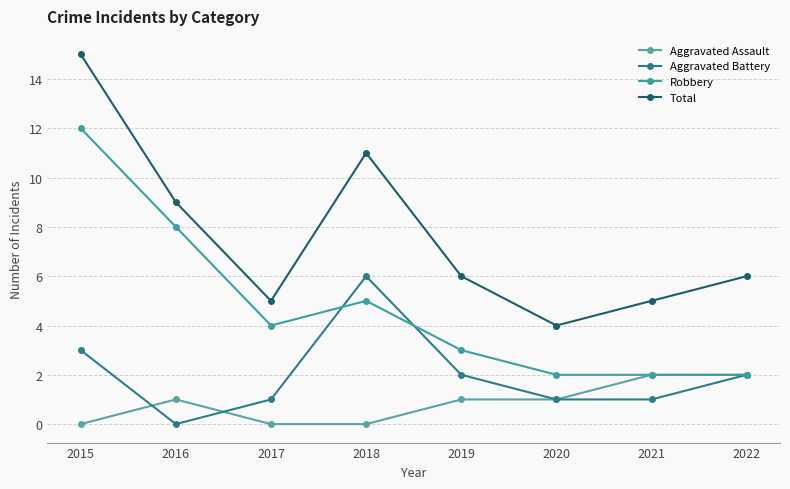

Which category has the lowest value across all series?

2015